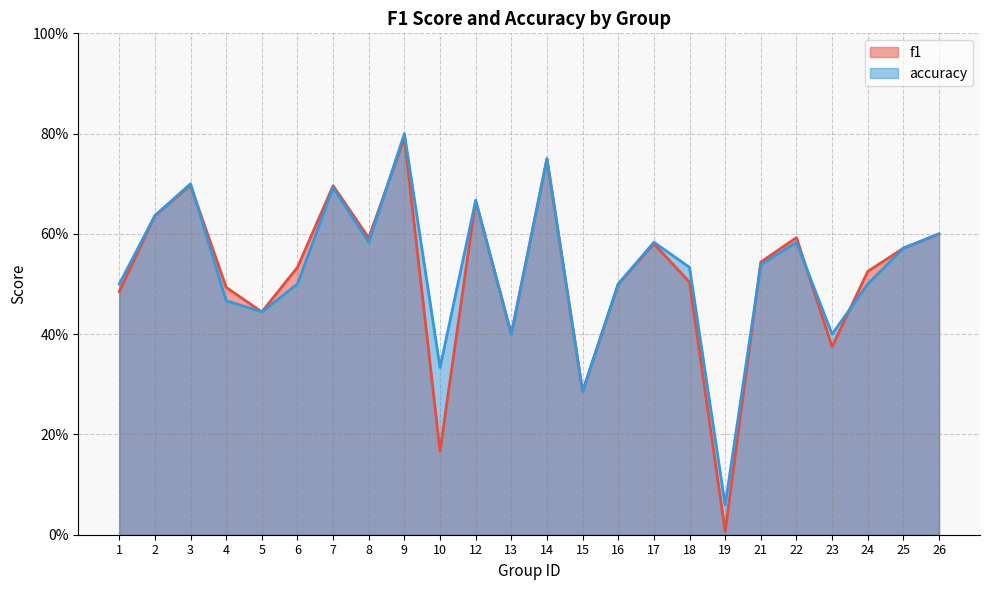

What is the approximate value of accuracy at 1?

0.5